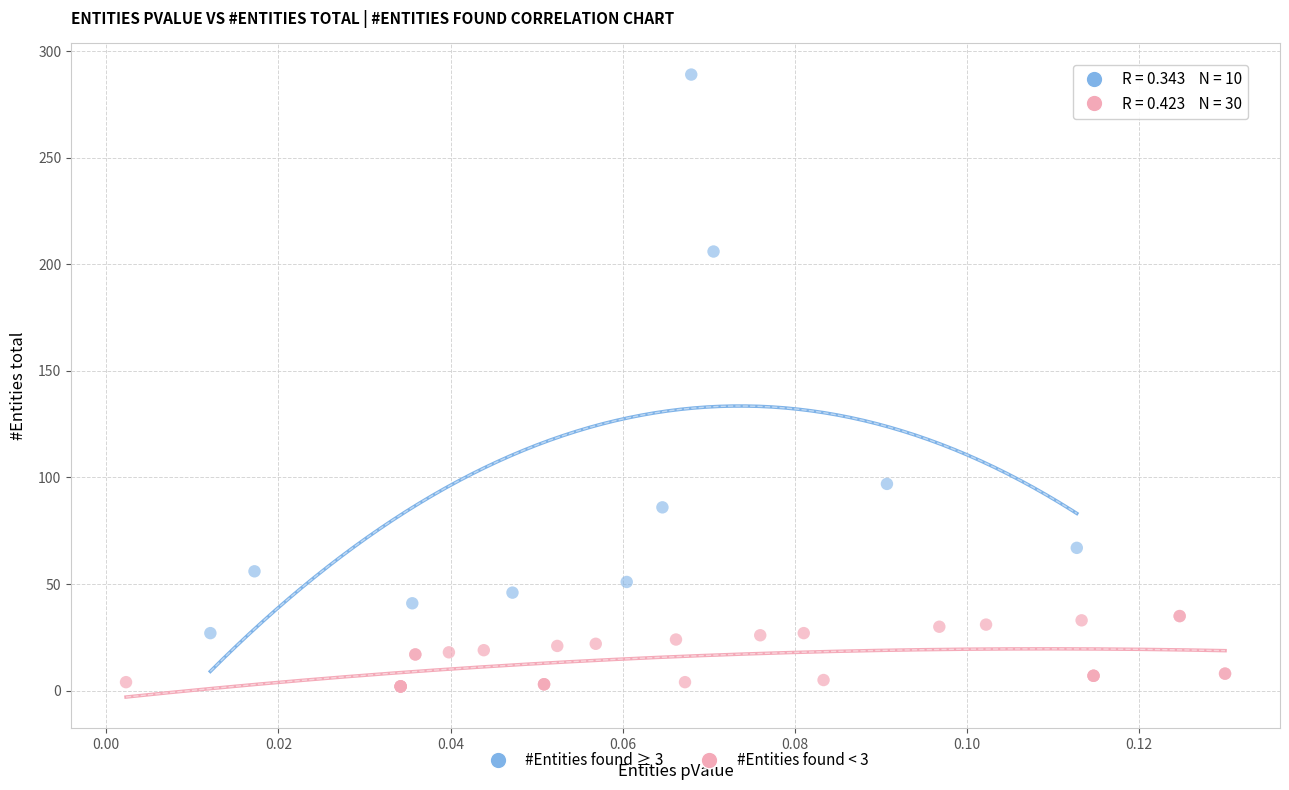

Which series reaches the minimum Y coordinate?

#Entities found < 3